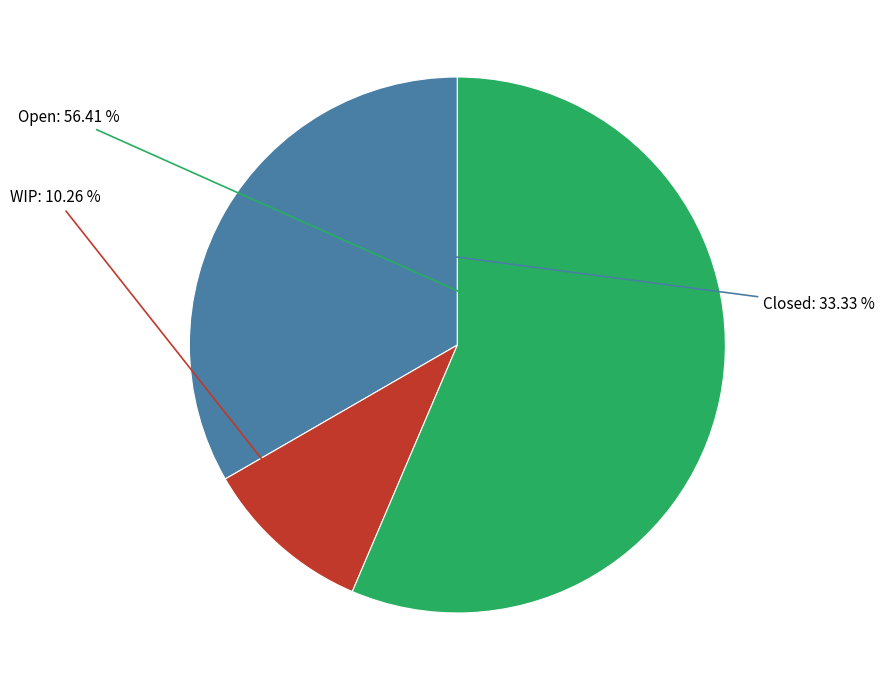

Rank the categories by value from highest to lowest.

Open, Closed, WIP